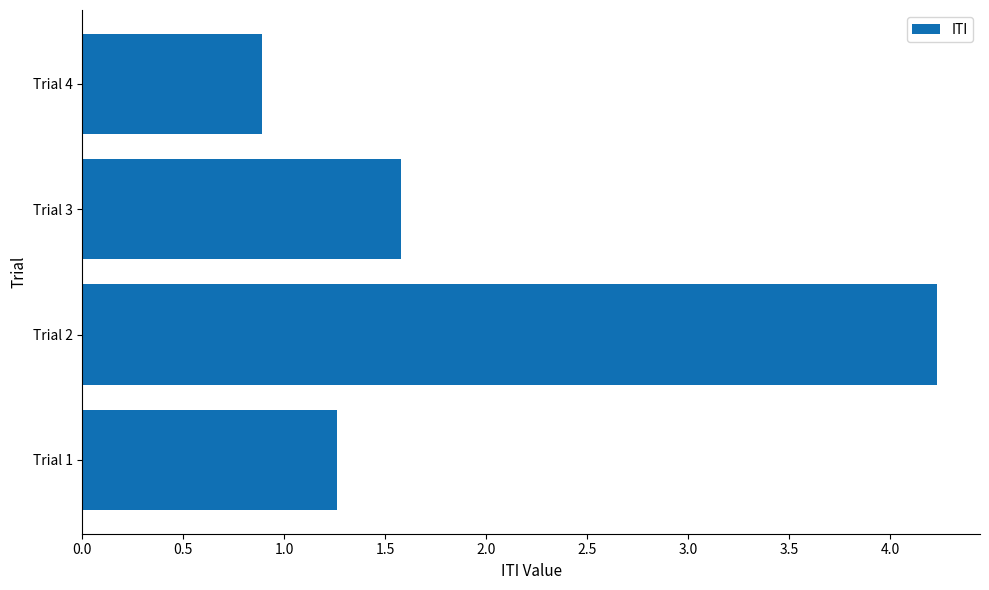

The chart shows a value of 0.9 at Trial 4. True or false?

True